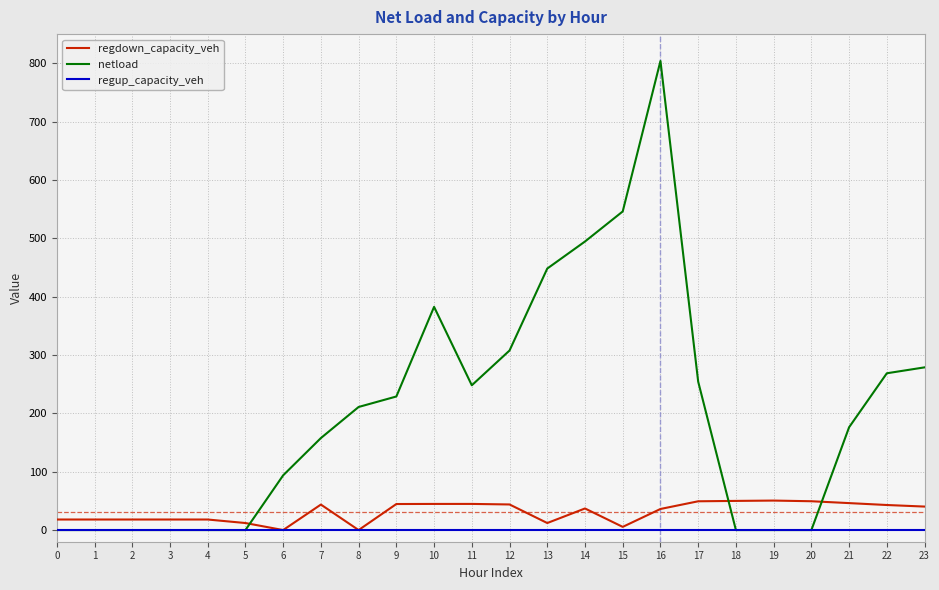

Does the chart have visible grid lines?

Yes